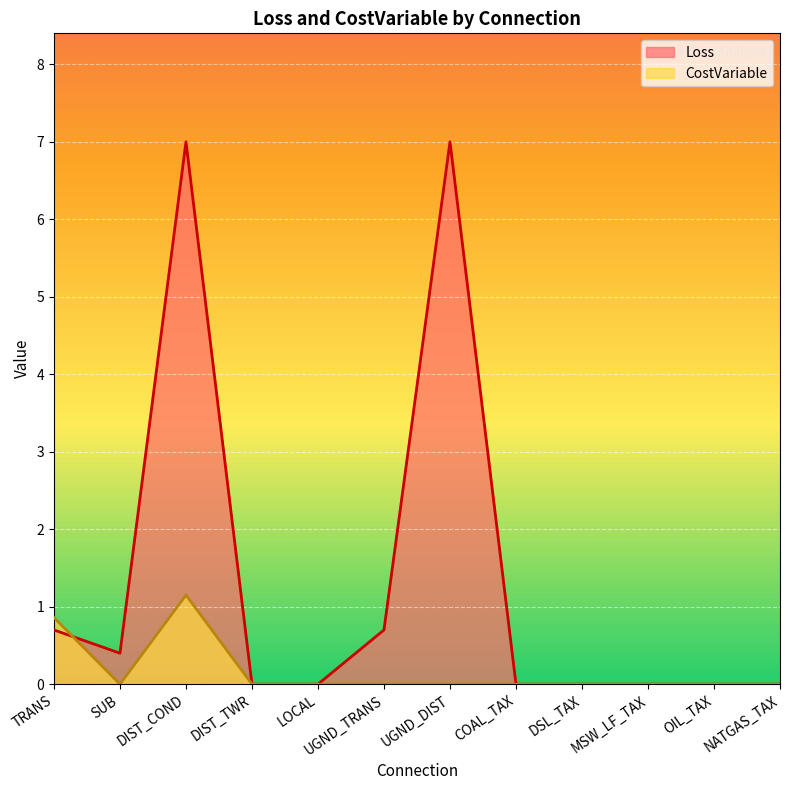

How many data points in CostVariable are above 0?

2